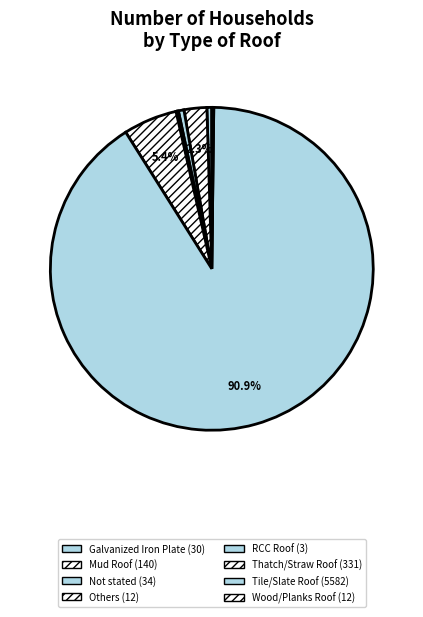

Combined, do Wood/Planks Roof and Galvanized Iron Plate account for over 50%?

No